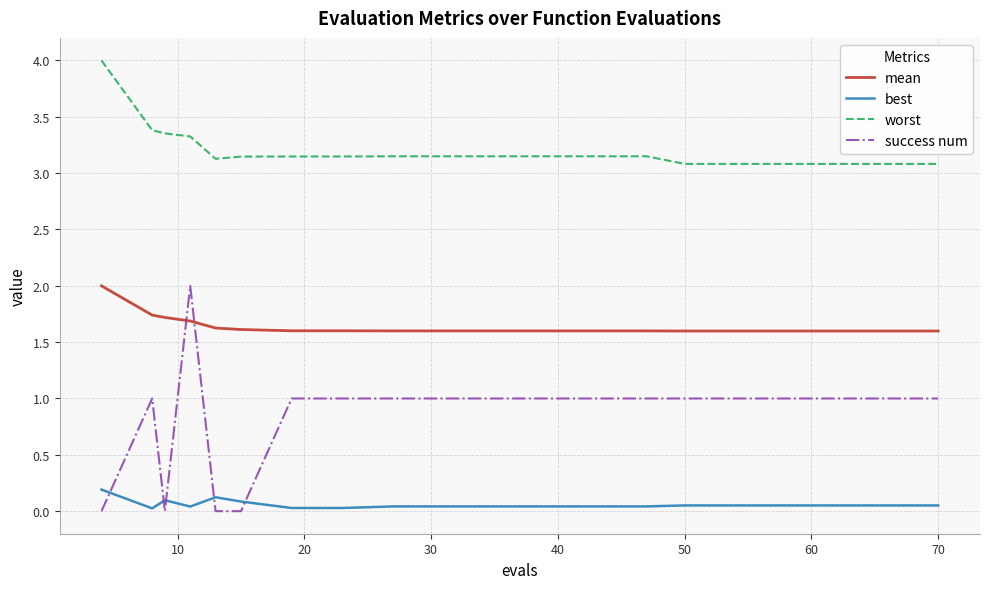

What is the difference between the maximum and minimum values in the worst series?

0.9